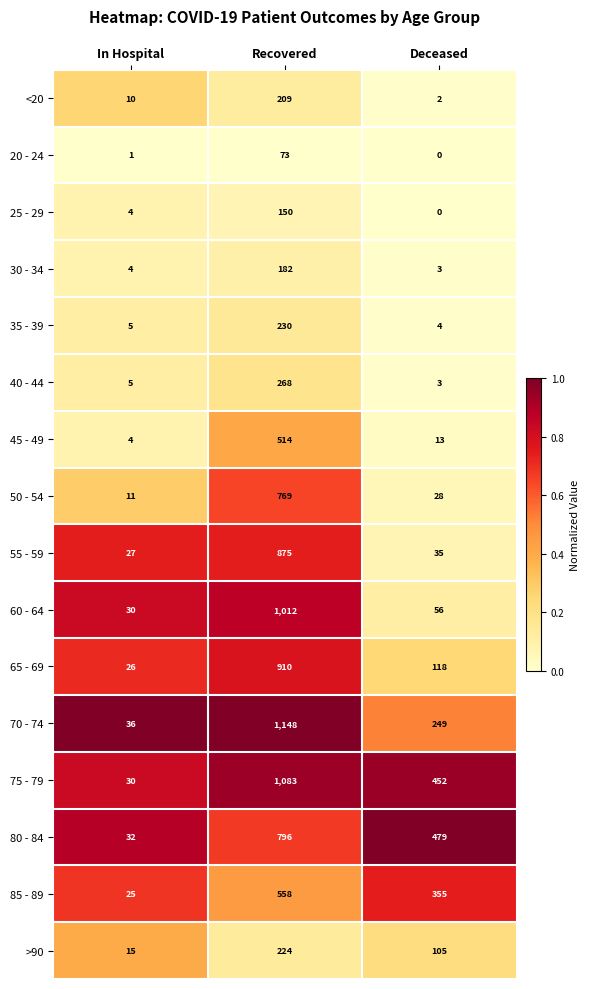

What is the spread (max minus min) of values at In Hospital?

35